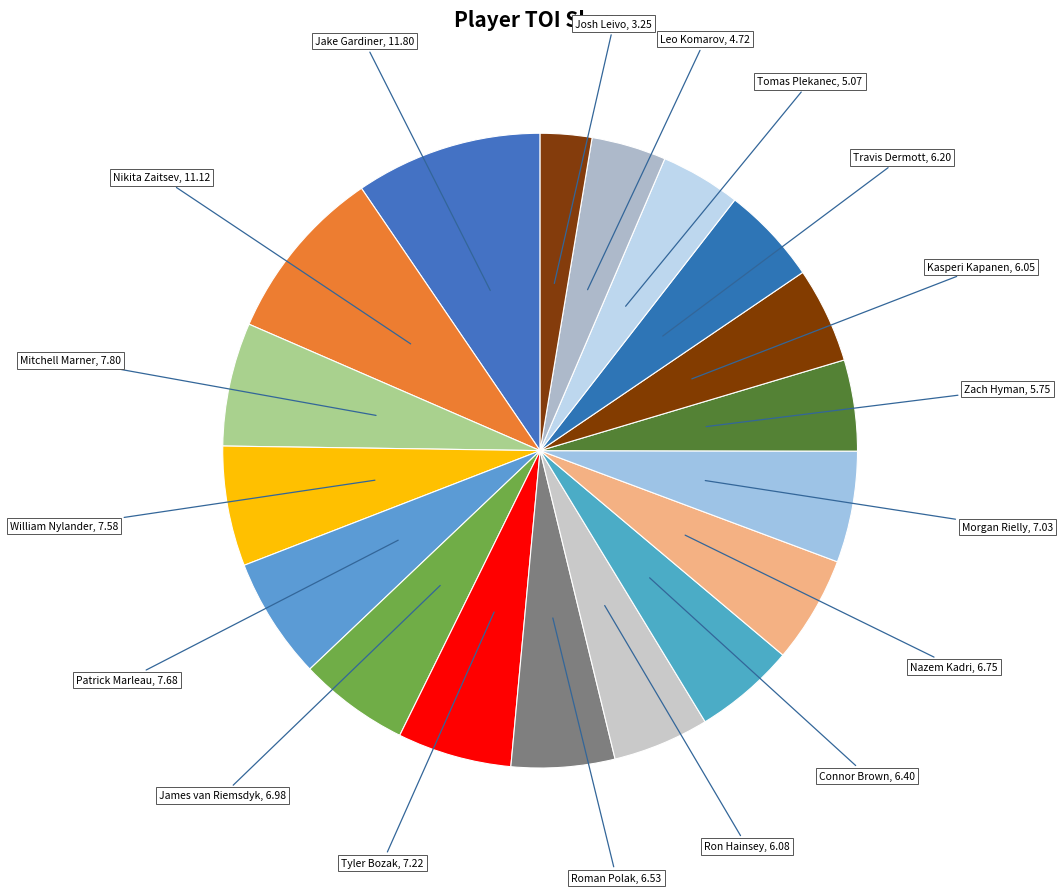

The Morgan Rielly slice represents 6% of the pie. True or false?

True